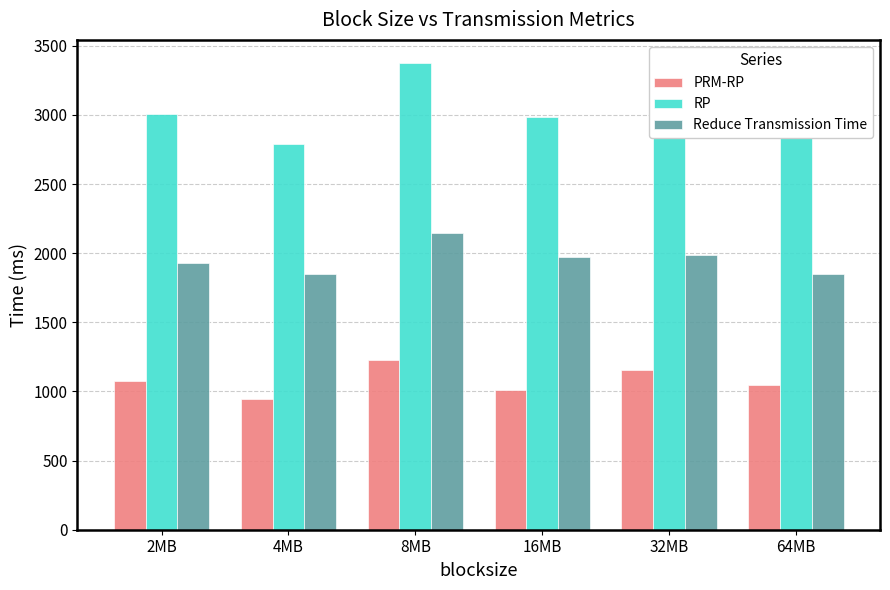

What is the spread (max minus min) of values at 8MB?

2146.3